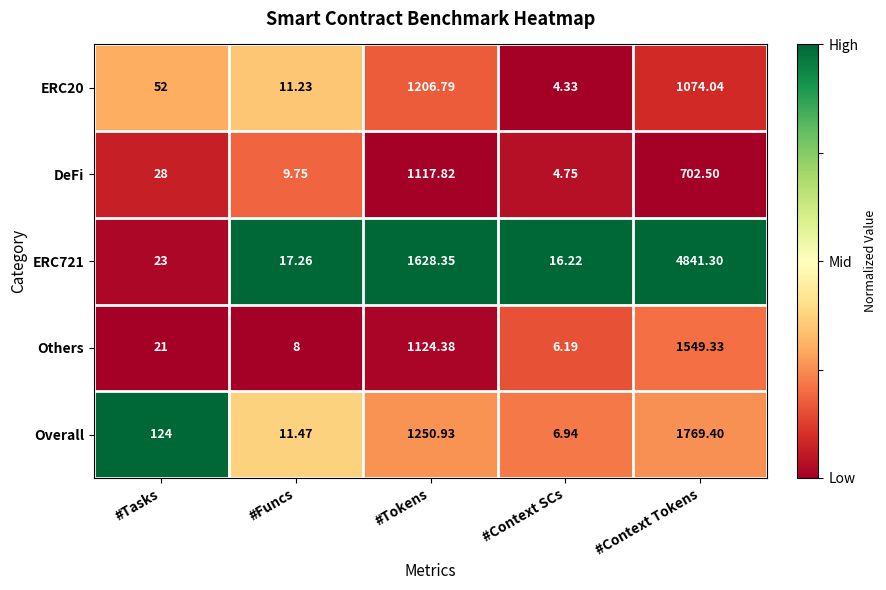

Rank the categories by Others value from highest to lowest.

#Context Tokens, #Tokens, #Tasks, #Funcs, #Context SCs